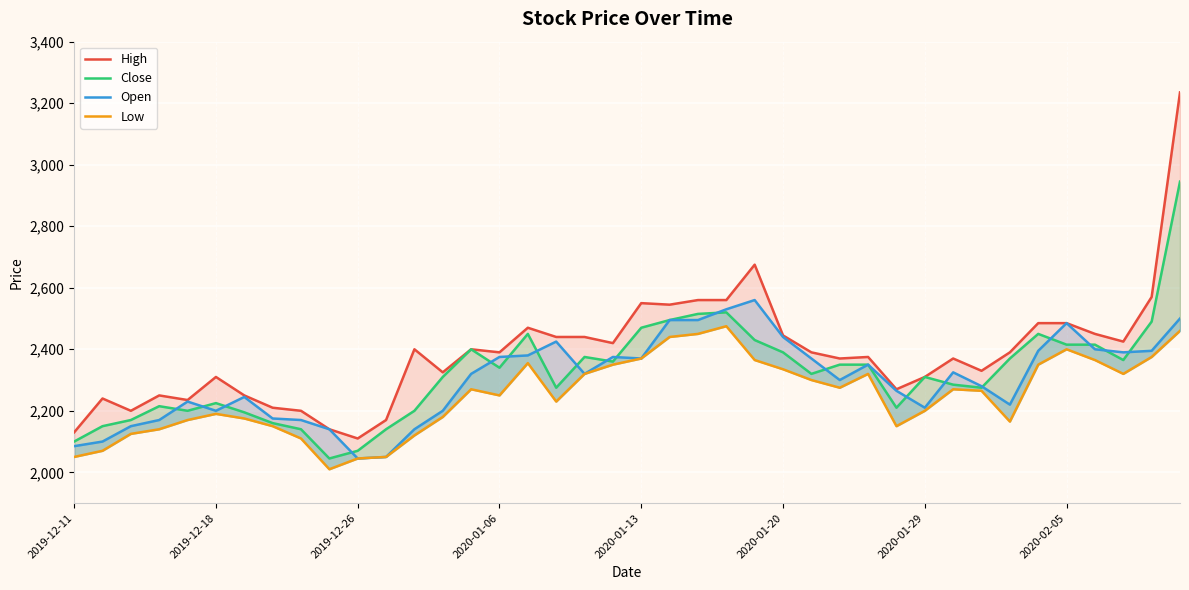

True or false: High has more than 2 interior local peaks.

True